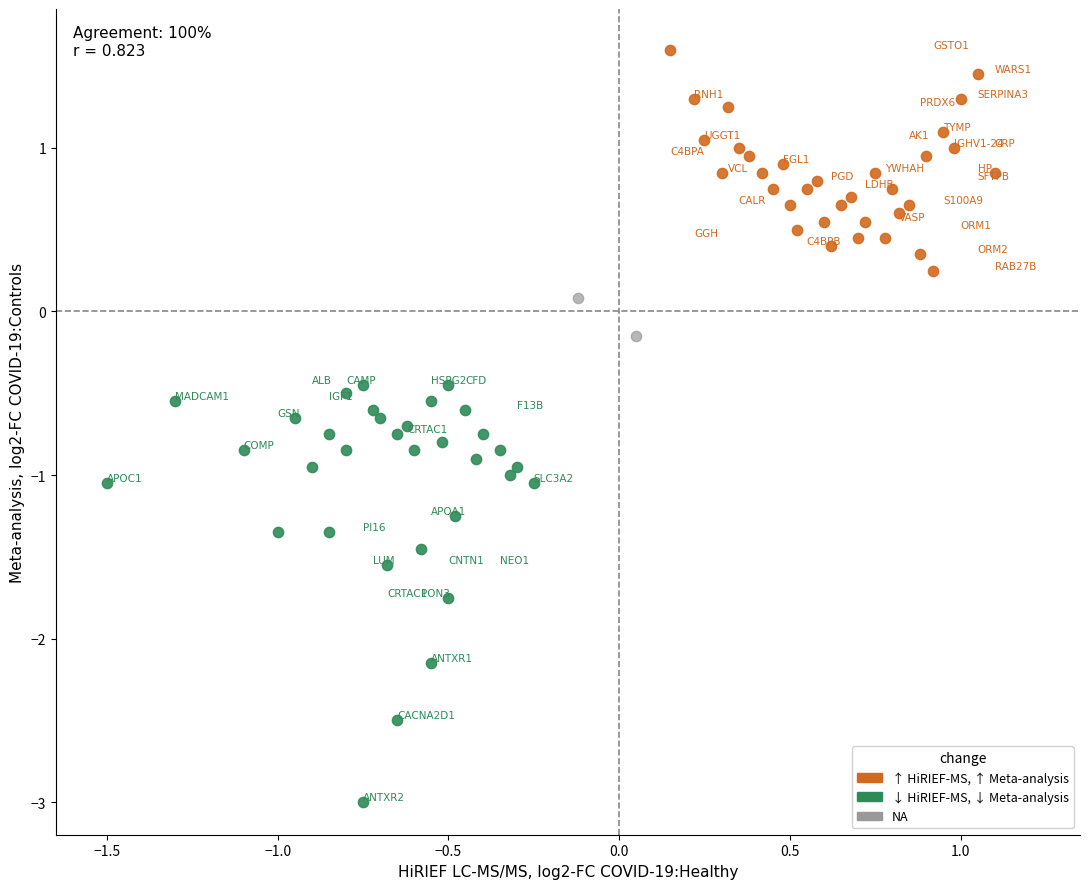

Which series has the largest Y range (max minus min)?

↓ HiRIEF-MS, ↓ Meta-analysis